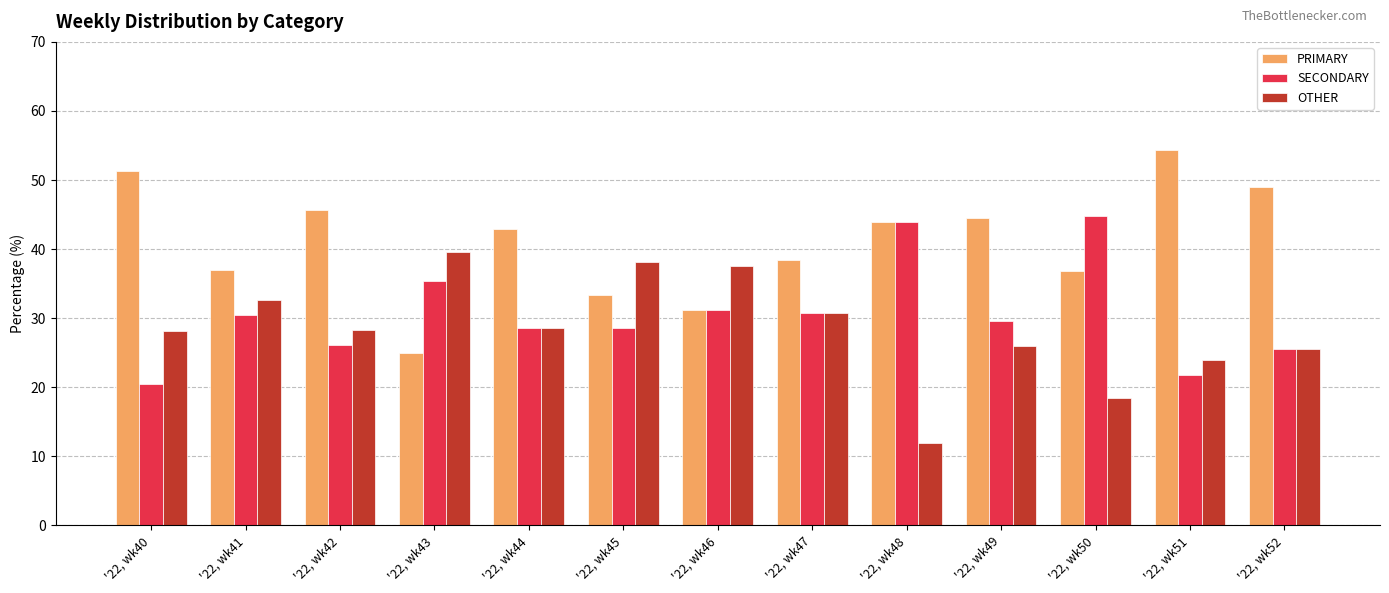

At which label does SECONDARY first exceed 29?

'22, wk41